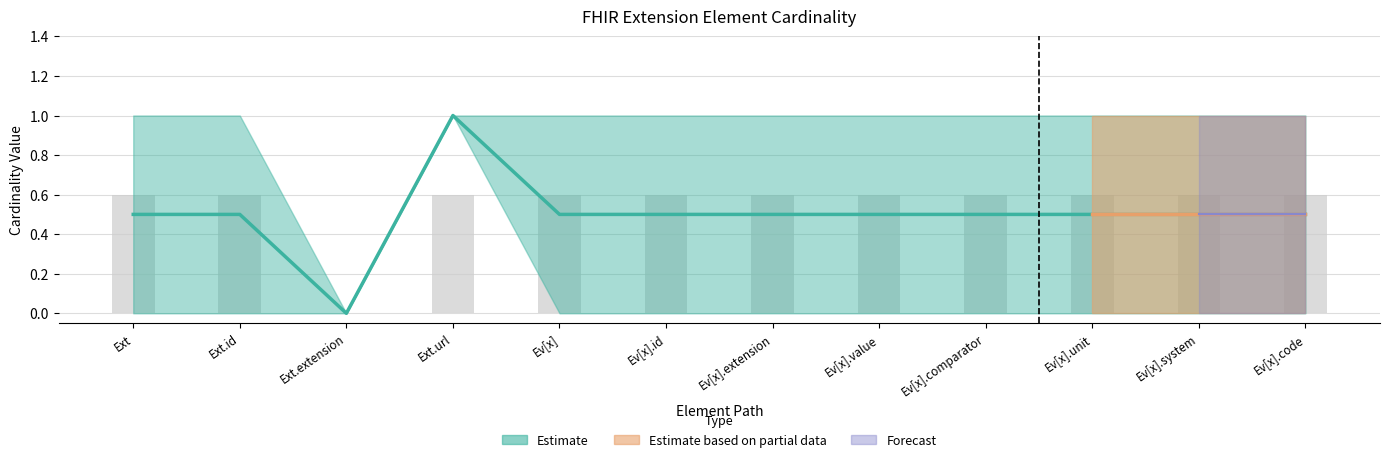

What is the value of the 10th bar from the left?

0.6